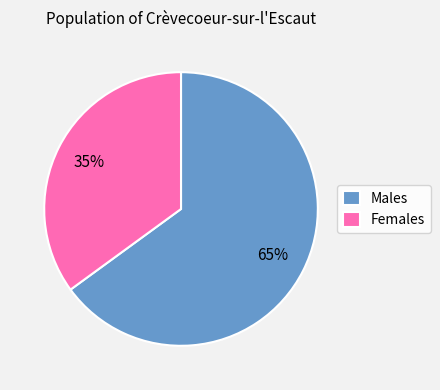

How many slices are in this pie chart?

2